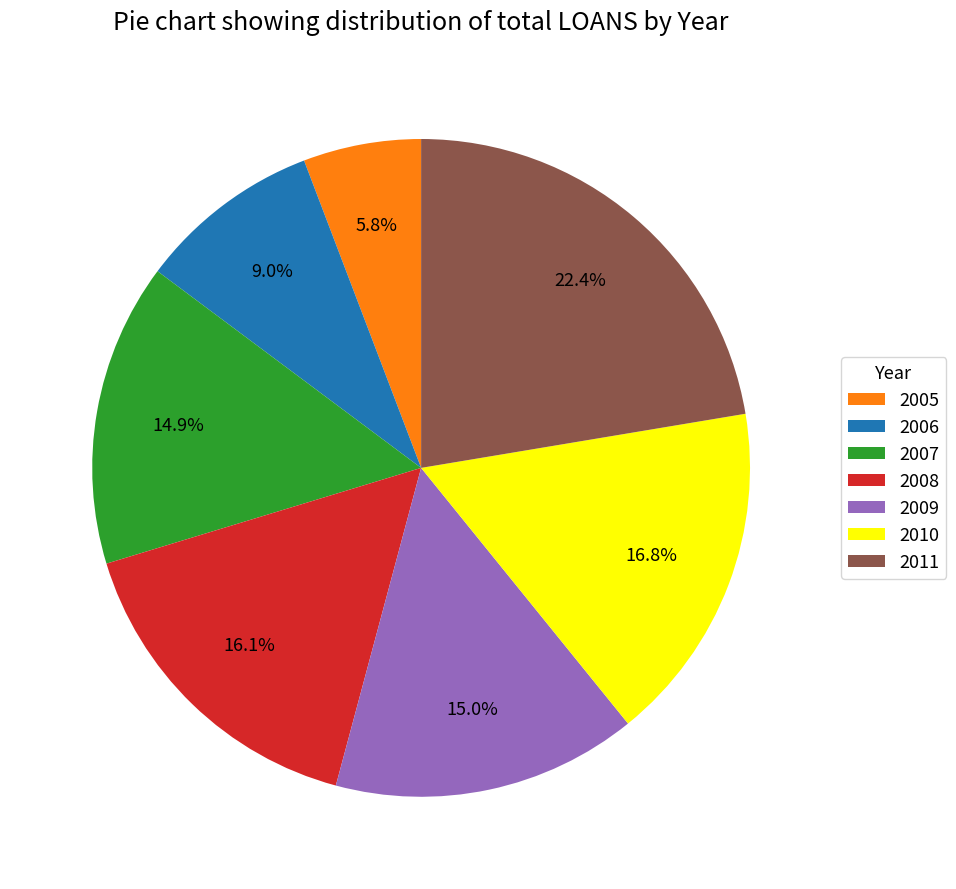

Count the number of slices in the pie.

7